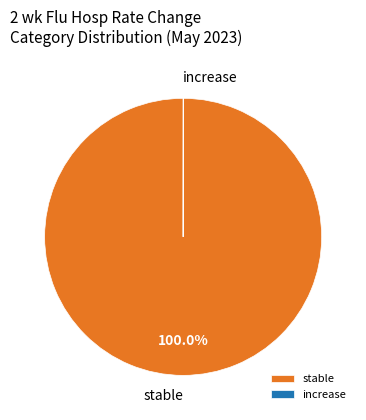

What is the largest slice in the pie chart?

stable